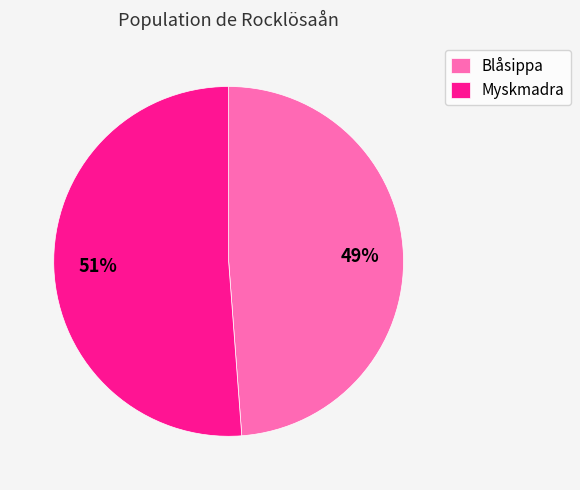

What is the ratio of the value at Myskmadra to the value at Blåsippa?

1.0